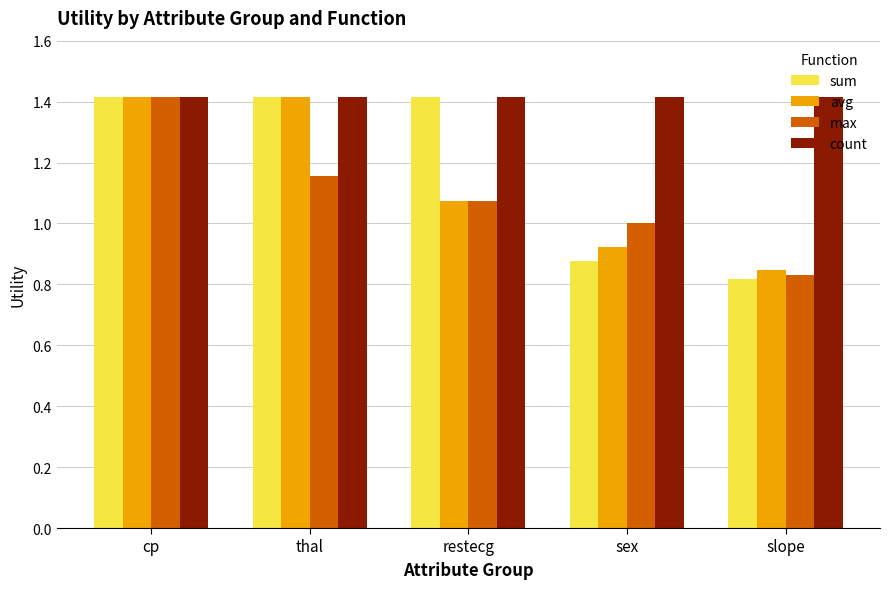

What is the label of the 4th bar from the right?

thal